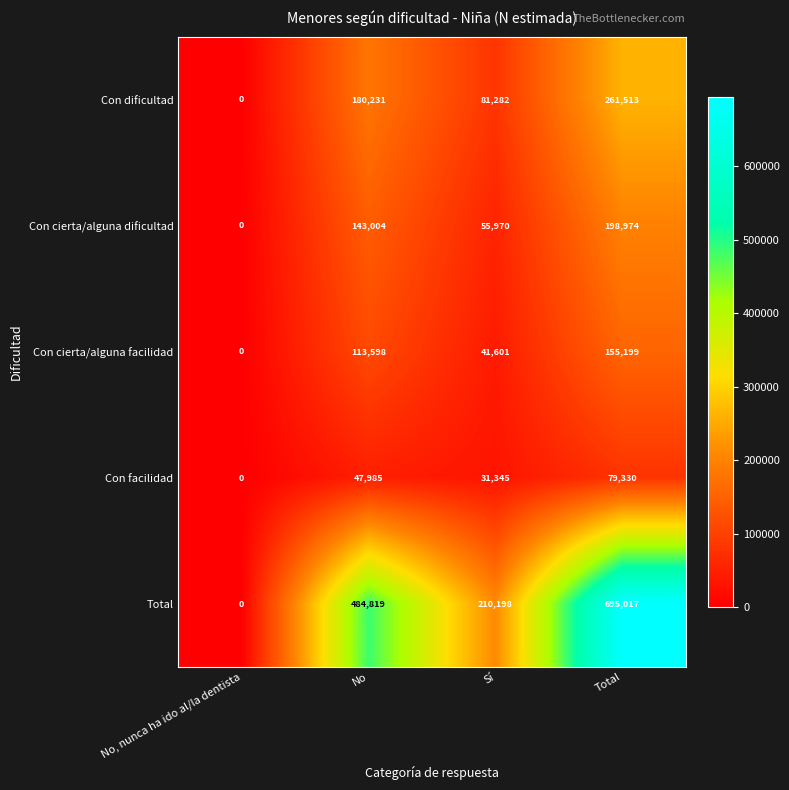

How many Con cierta/alguna dificultad values are between 55970 and 198974?

3